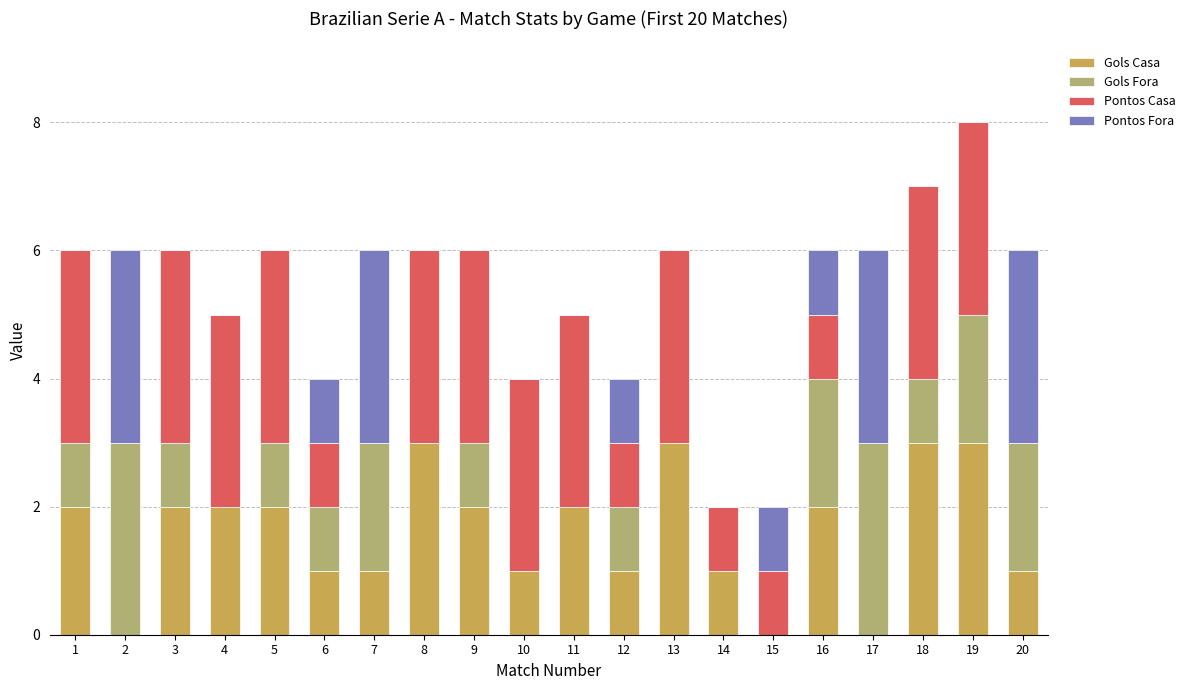

The Gols Casa series shows 1 at 14. True or false?

True